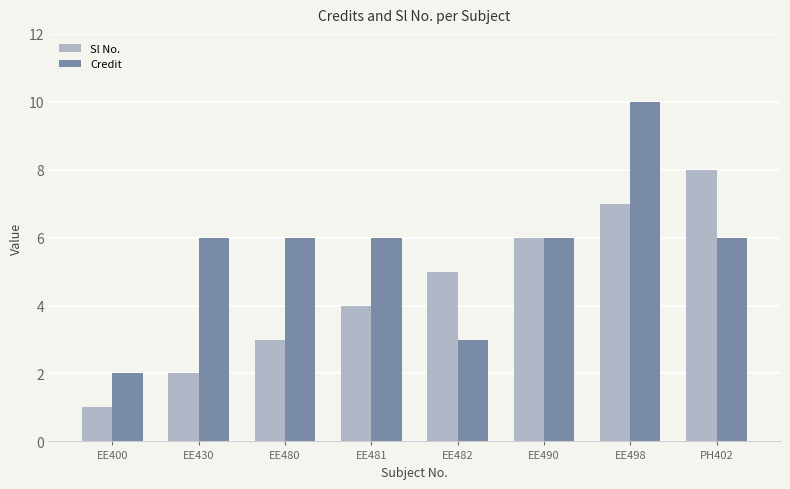

What is the sum of all Credit values?

45